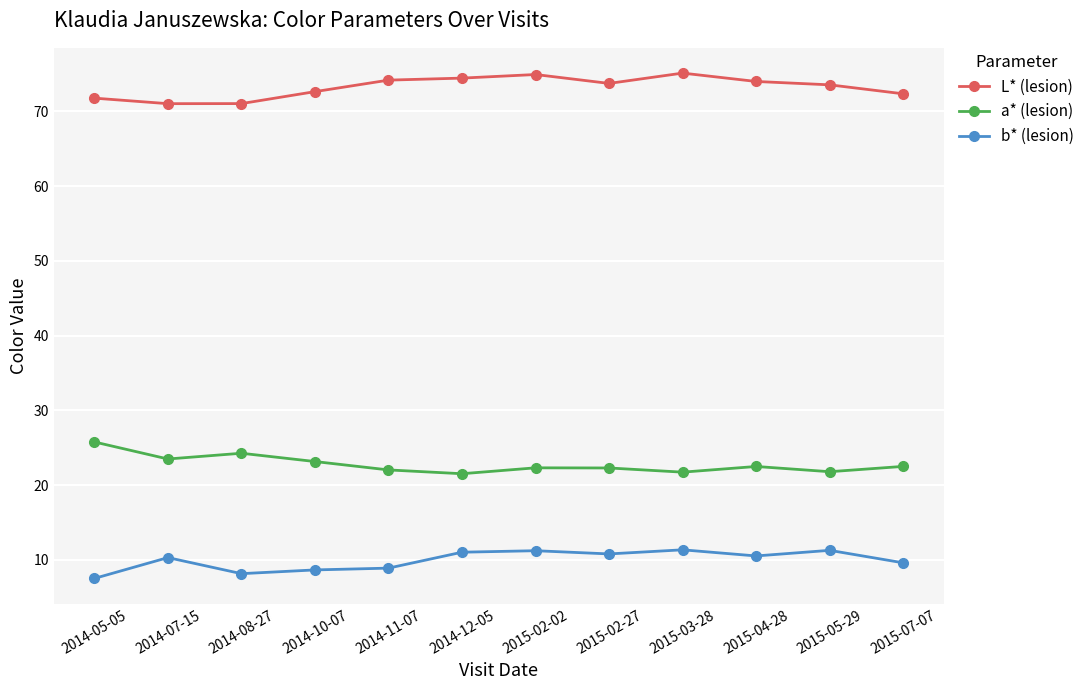

What is the label of the 10th point from the right?

2014-08-27